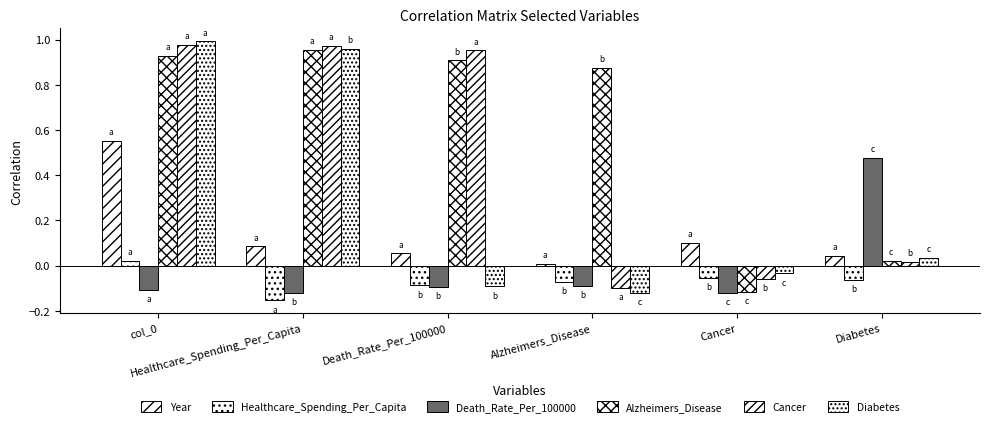

Does the chart contain stacked bars?

No